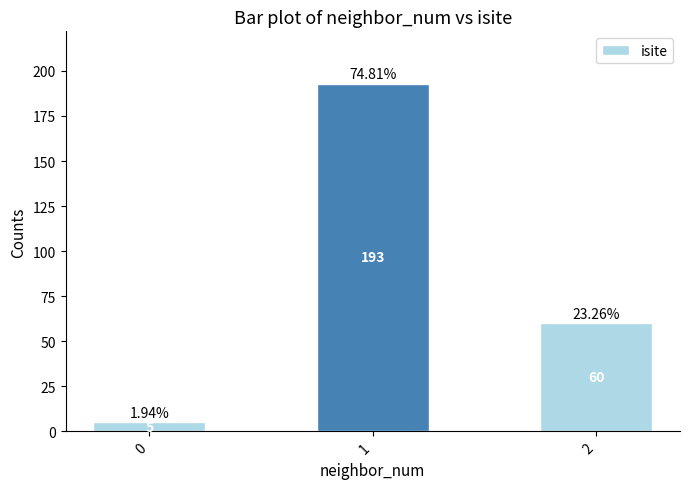

How many categories are shown in the chart?

3